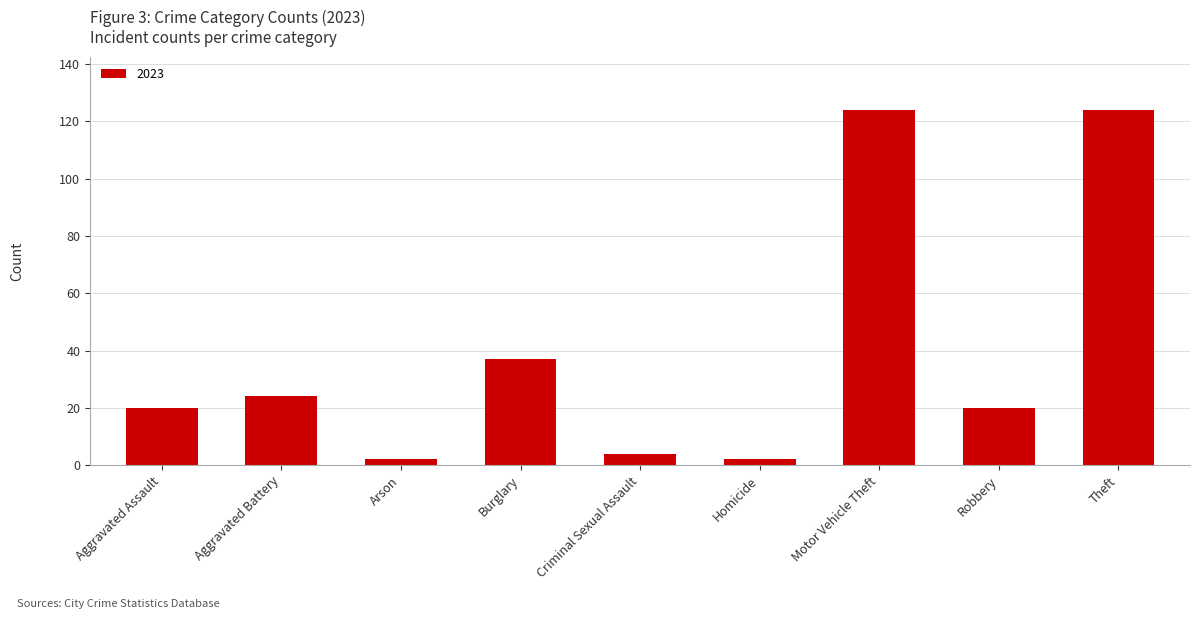

Which has a higher value, Robbery or Criminal Sexual Assault?

Robbery